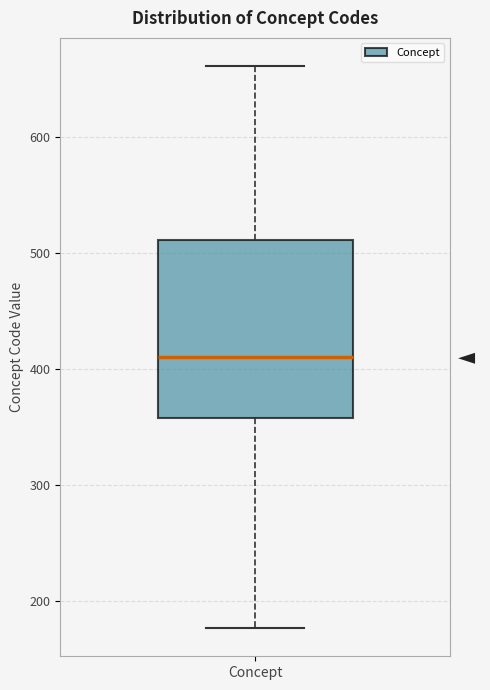

Transcribe this box plot: give where the median line is, the range the box spans, and where the two whiskers end, as read against the y-axis. The values are not printed on the chart, so give them approximately, as read against the axis.

median 410, box 360 to 510, whiskers 180 to 660